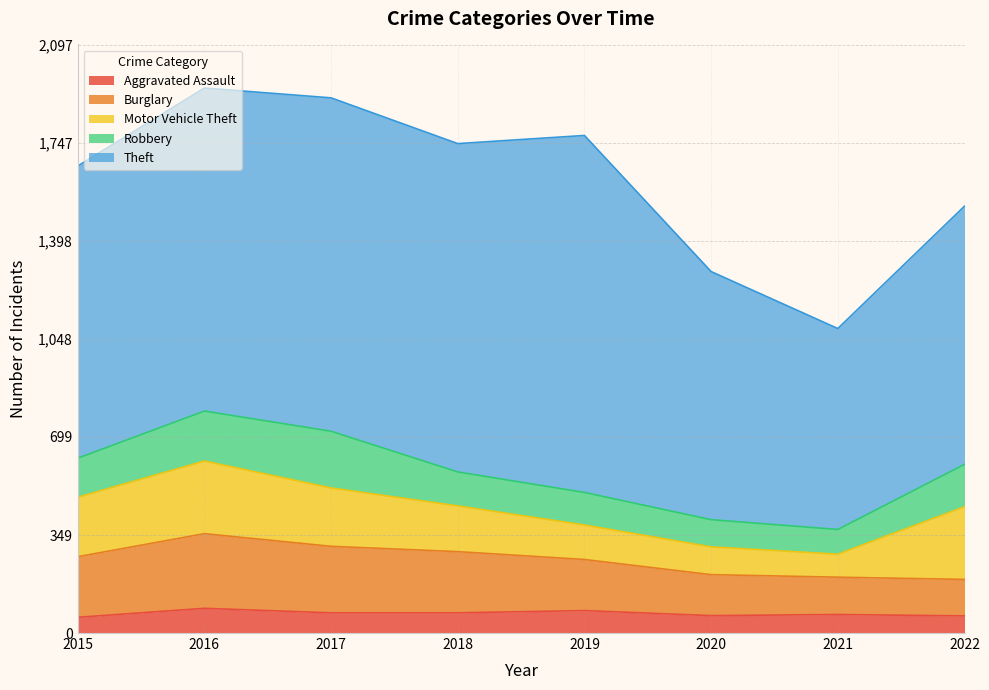

At which category does the chart reach its peak across all series?

2019